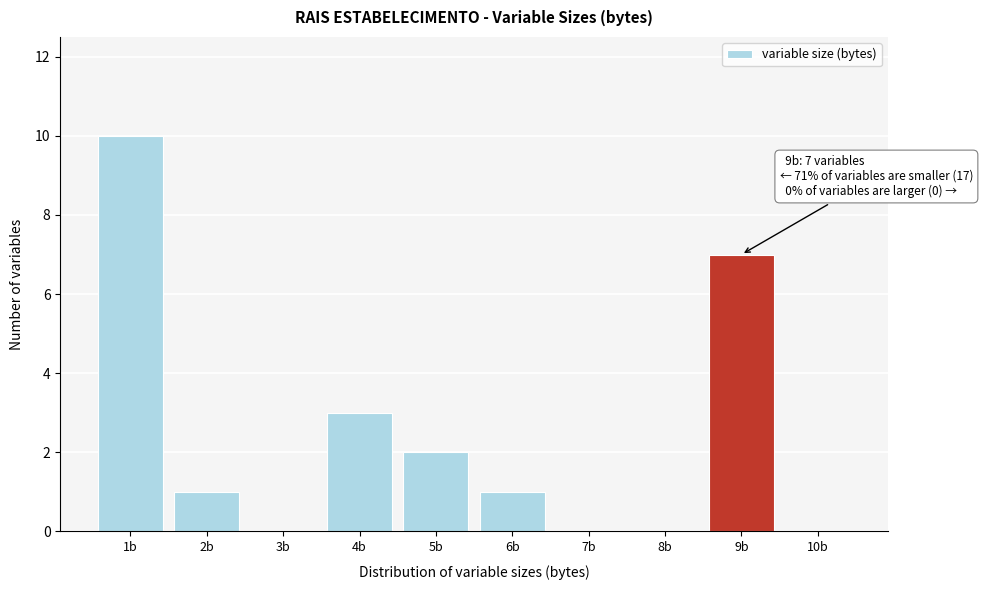

Reading left to right, list all the values displayed in this chart.

1b=10	2b=1	3b=0	4b=3	5b=2	6b=1	7b=0	8b=0	9b=7	10b=0